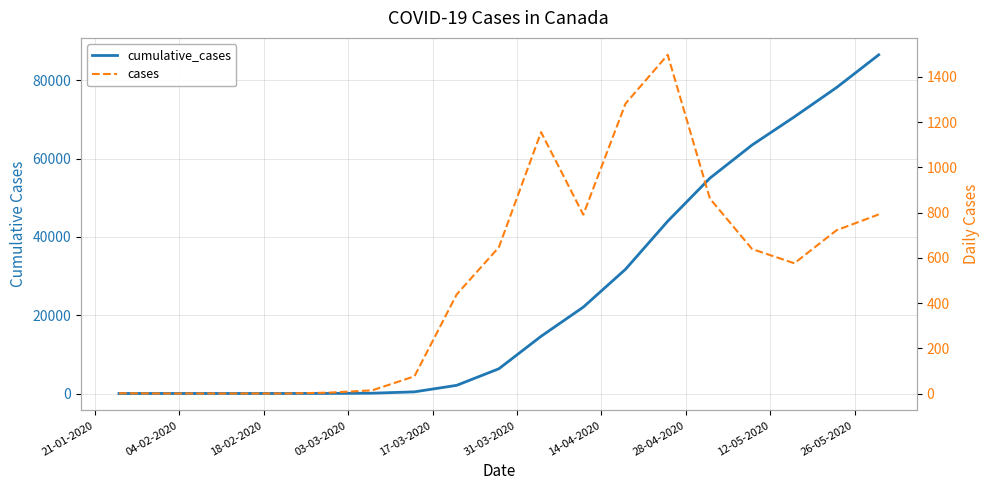

What is the difference between the maximum and minimum values in the cases series?

1498